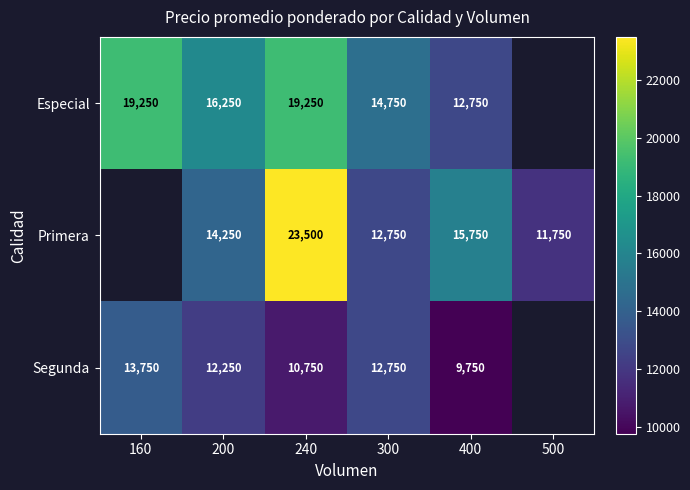

What is the difference between the Primera values at 300 and 240?

10750